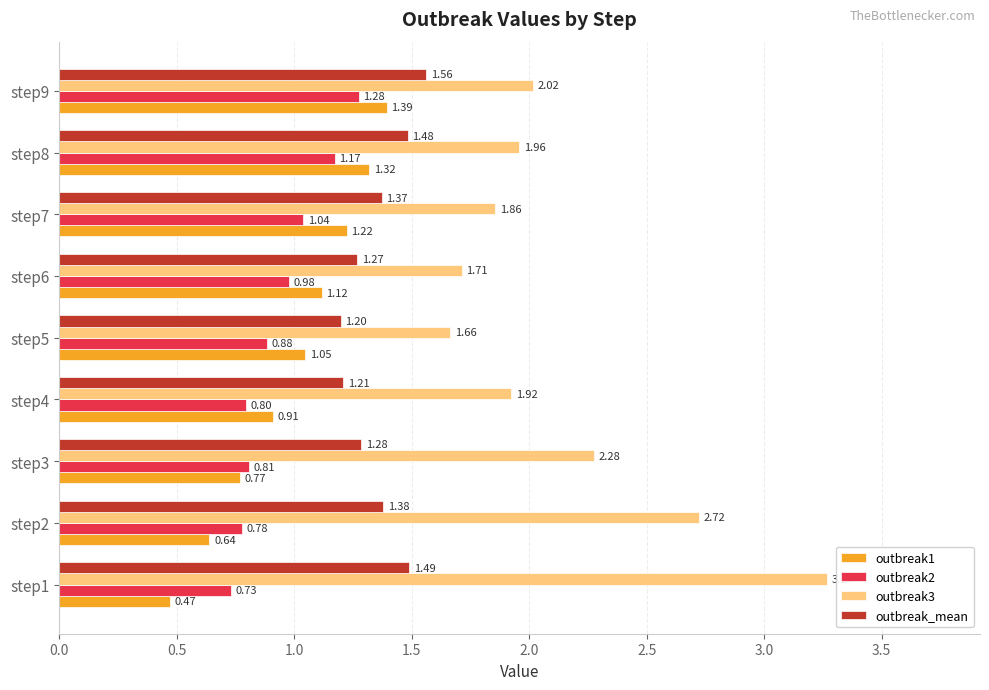

What is the sum of the outbreak3 values at step6 and step5?

3.4